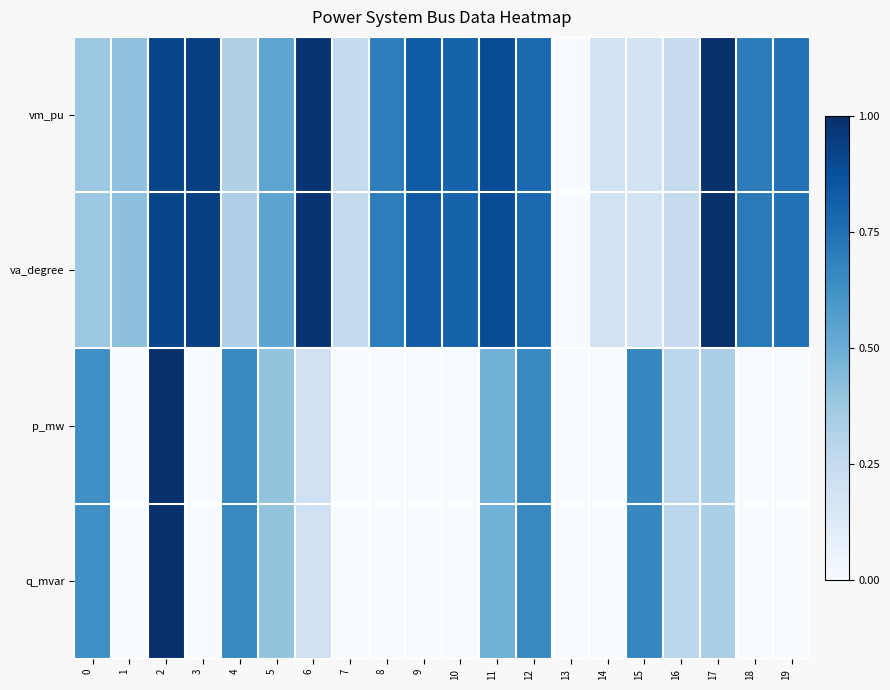

How many categories are shown in the chart?

20